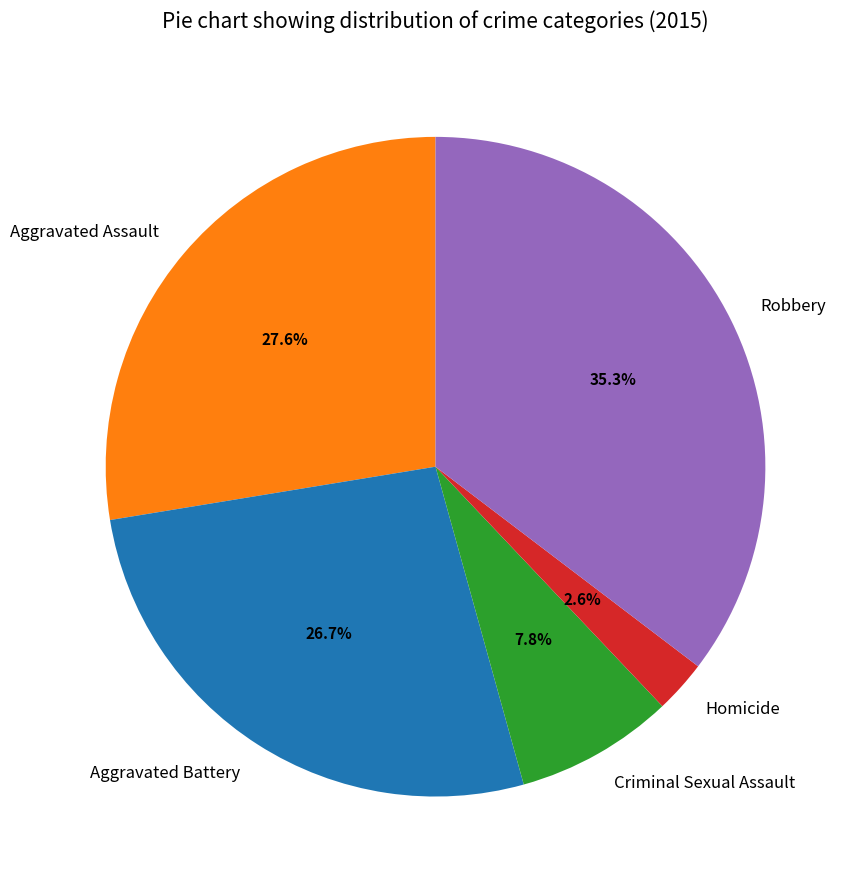

To the nearest percent, what is the combined percentage of Homicide and Robbery?

38%